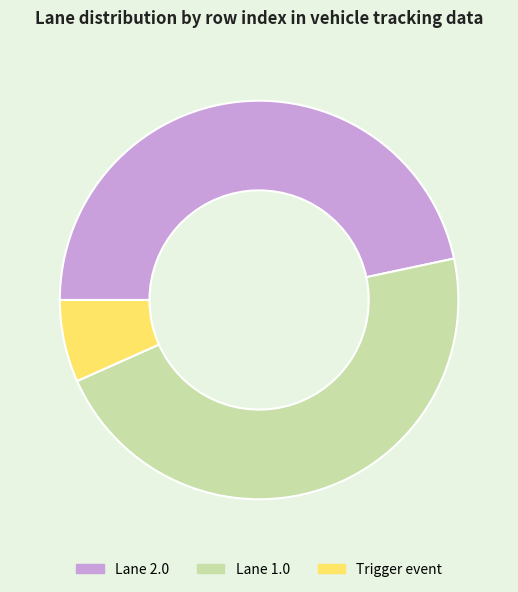

Do Trigger event and Lane 2.0 together represent more than half of the pie?

Yes